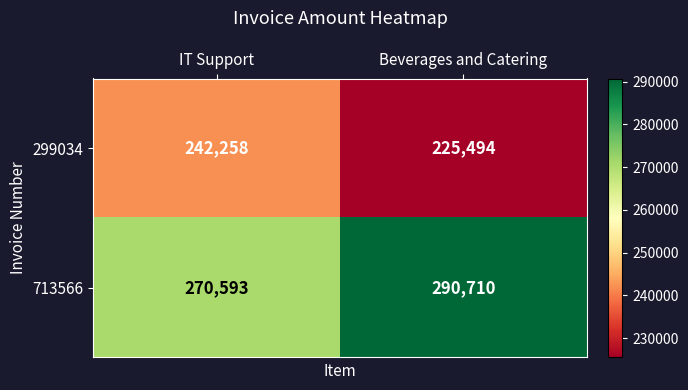

At which category is the sum across all series the highest?

Beverages and Catering